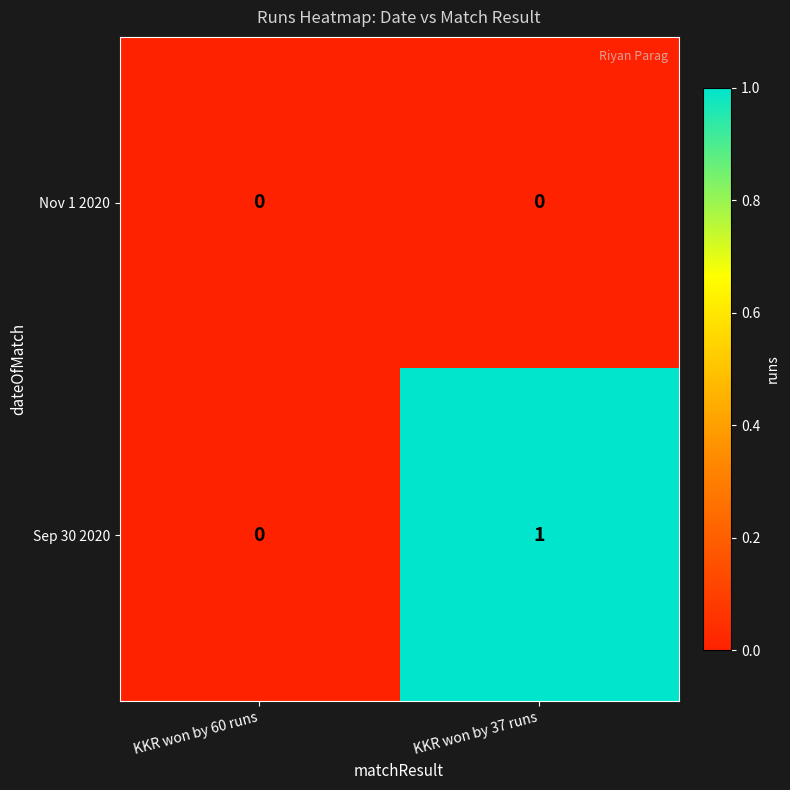

What is the maximum value shown in the chart?

1